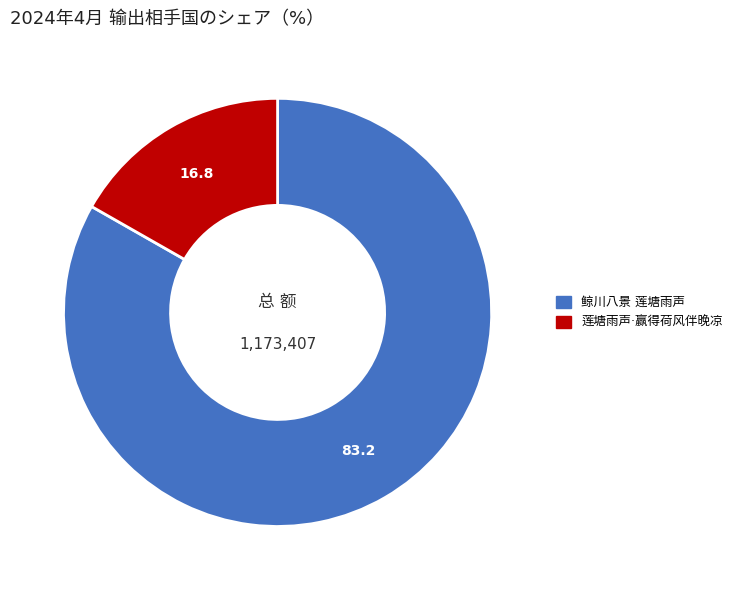

Combined, do 鲸川八景 莲塘雨声 and 莲塘雨声·赢得荷风伴晚凉 account for over 50%?

Yes